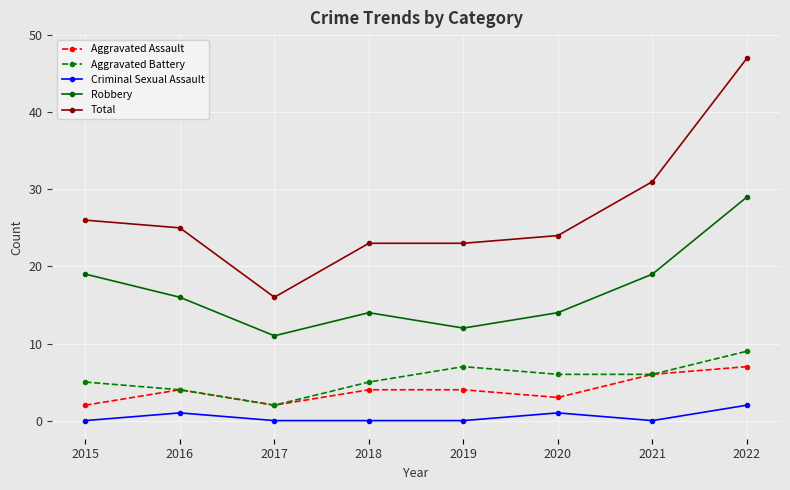

What is the spread (max minus min) of values at 2018?

23